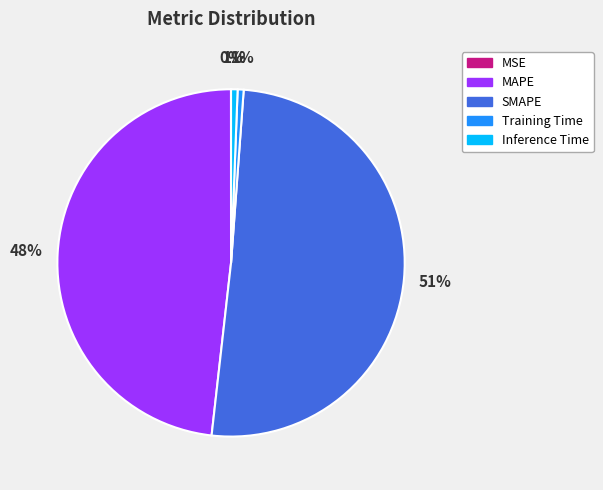

Which category accounts for the majority?

SMAPE